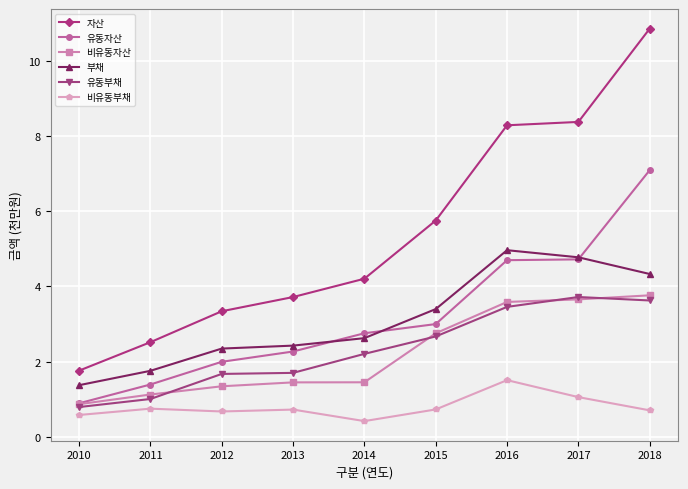

Which series has the largest range (max minus min)?

자산